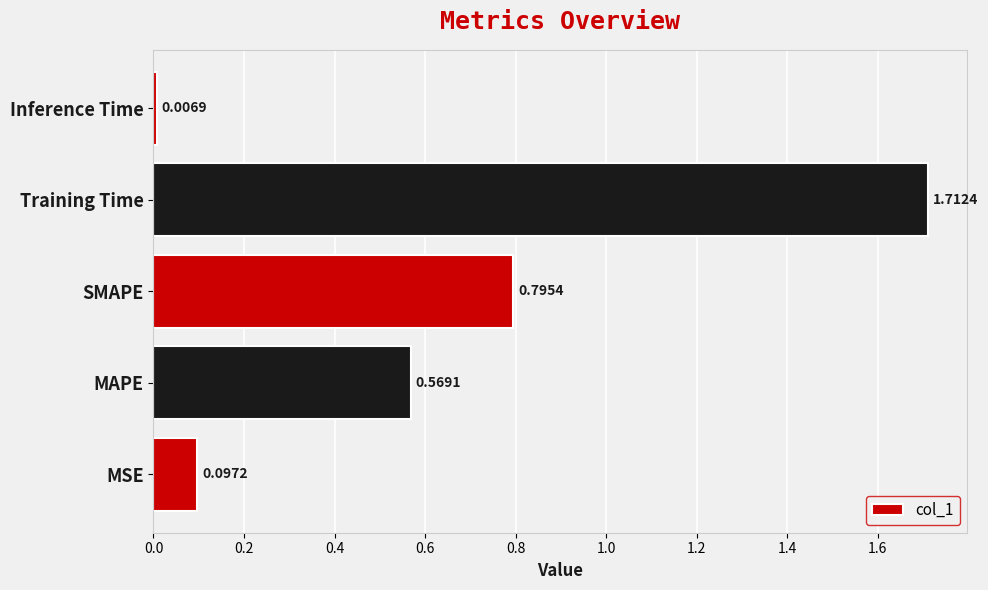

Which has a higher value, MAPE or SMAPE?

SMAPE